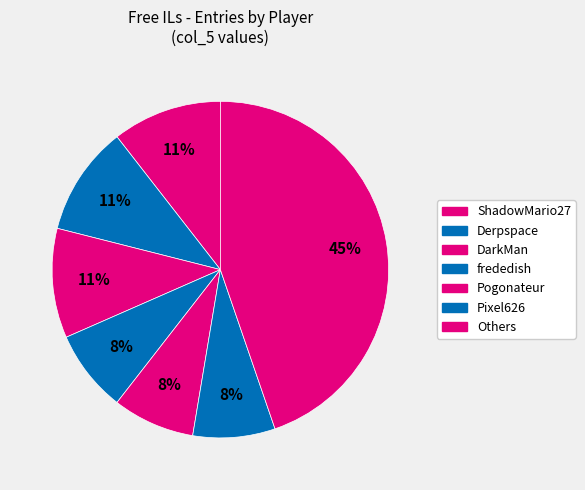

Does any single category account for the majority?

No